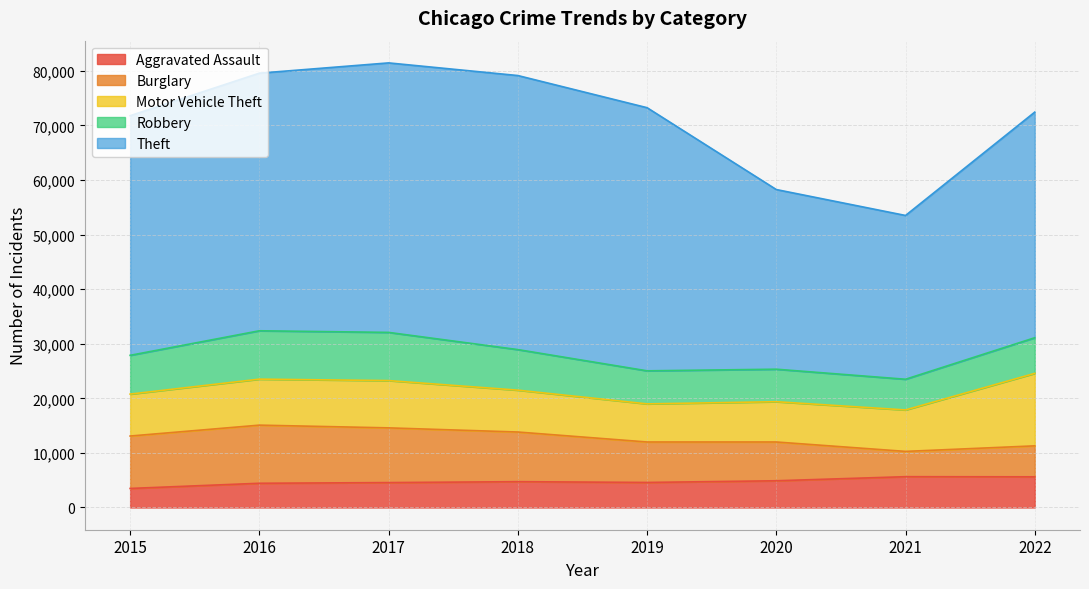

What is the total value across all series at 2018?

79120